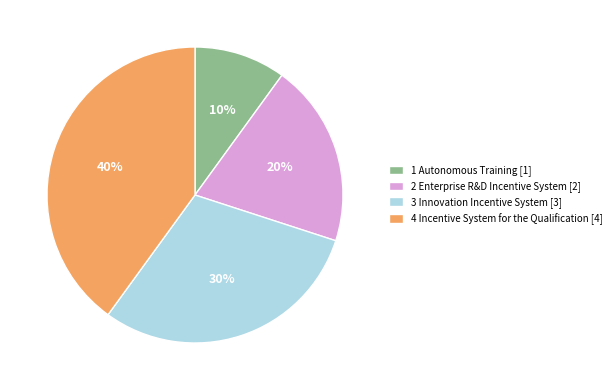

To the nearest percent, what is the difference between the 4 Incentive System for the Qualification and 2 Enterprise R&D Incentive System slice percentages?

20%